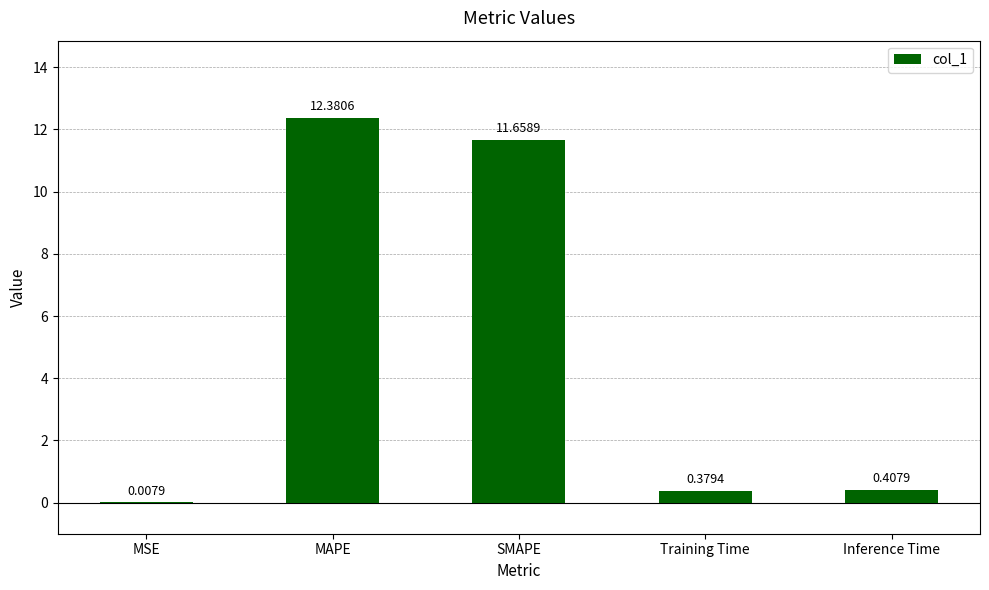

What value does the data have at SMAPE?

11.7